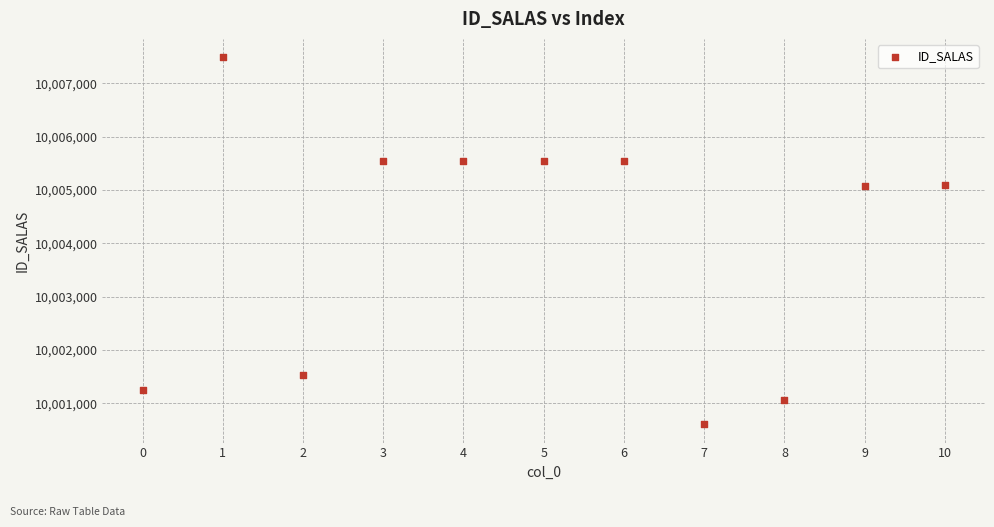

What is the range of Y values (max minus min)?

6879